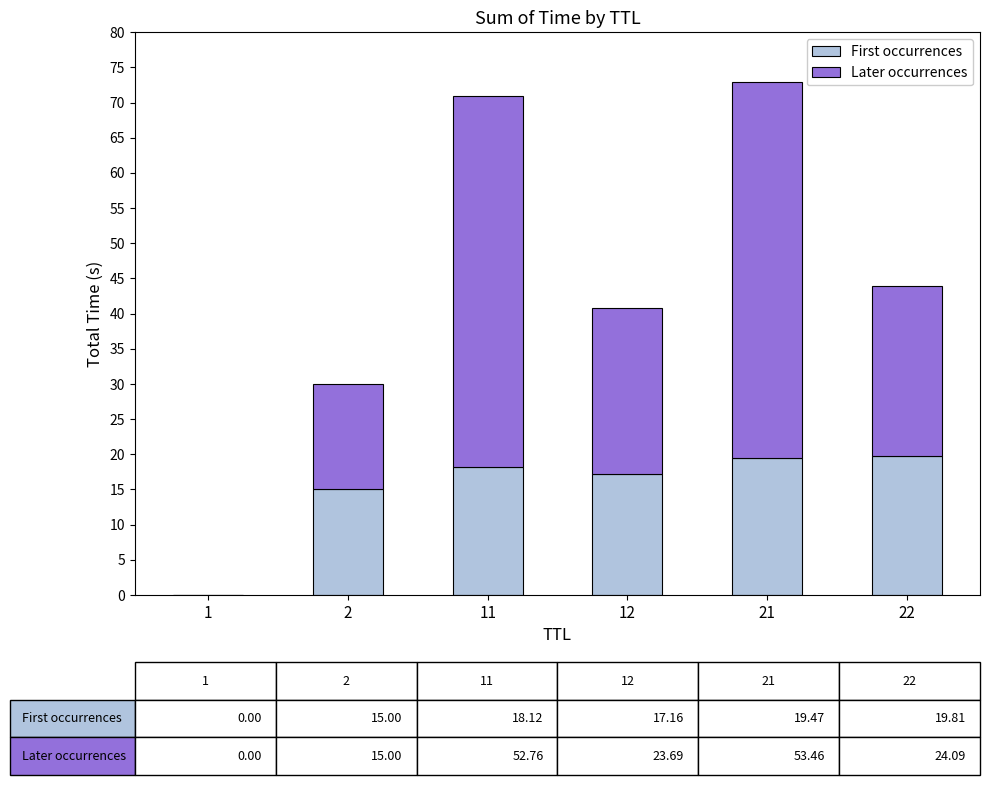

What is the total value across all series at 2?

30.0